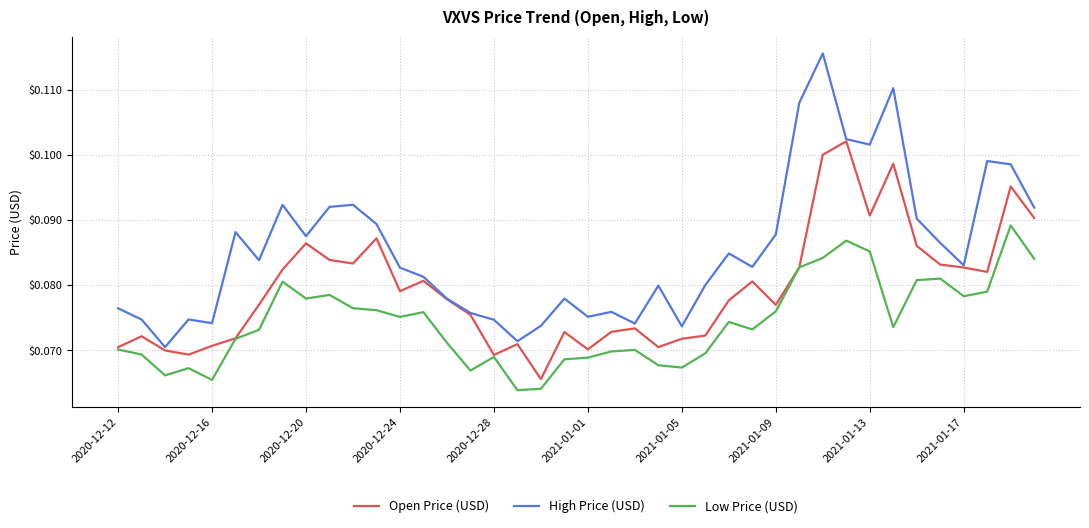

Which series has the largest range (max minus min)?

High Price (USD)